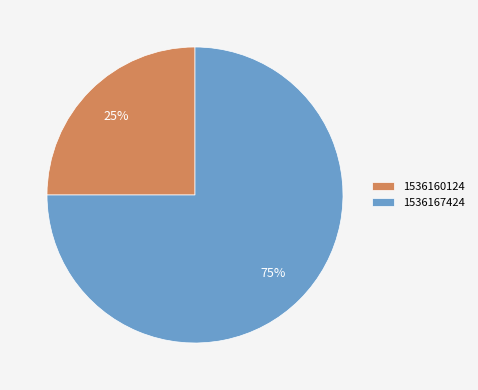

True or false: 1536160124 accounts for 25% of the total.

True